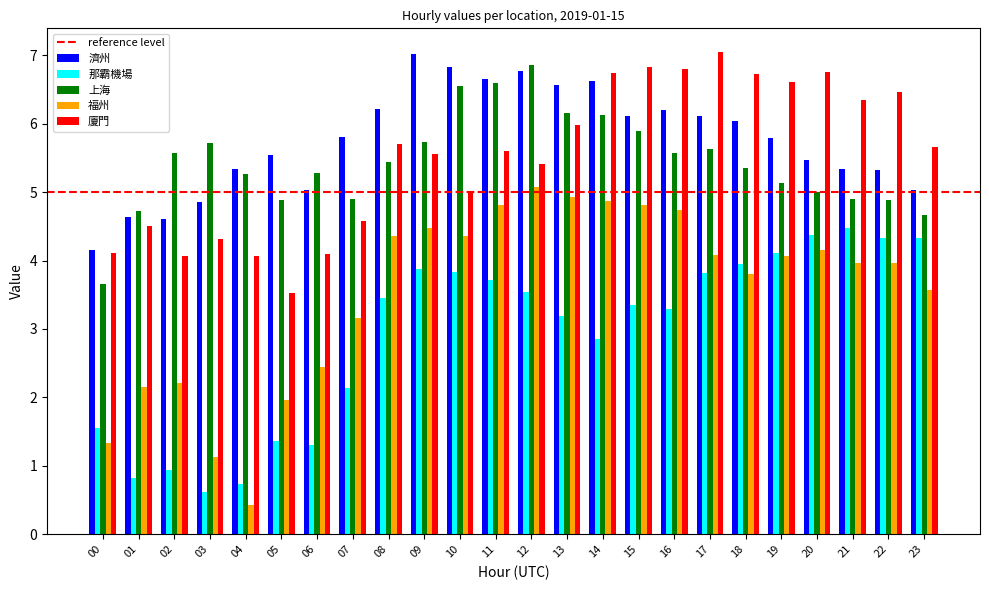

What is the sum of the 福州 values at 06 and 02?

4.7